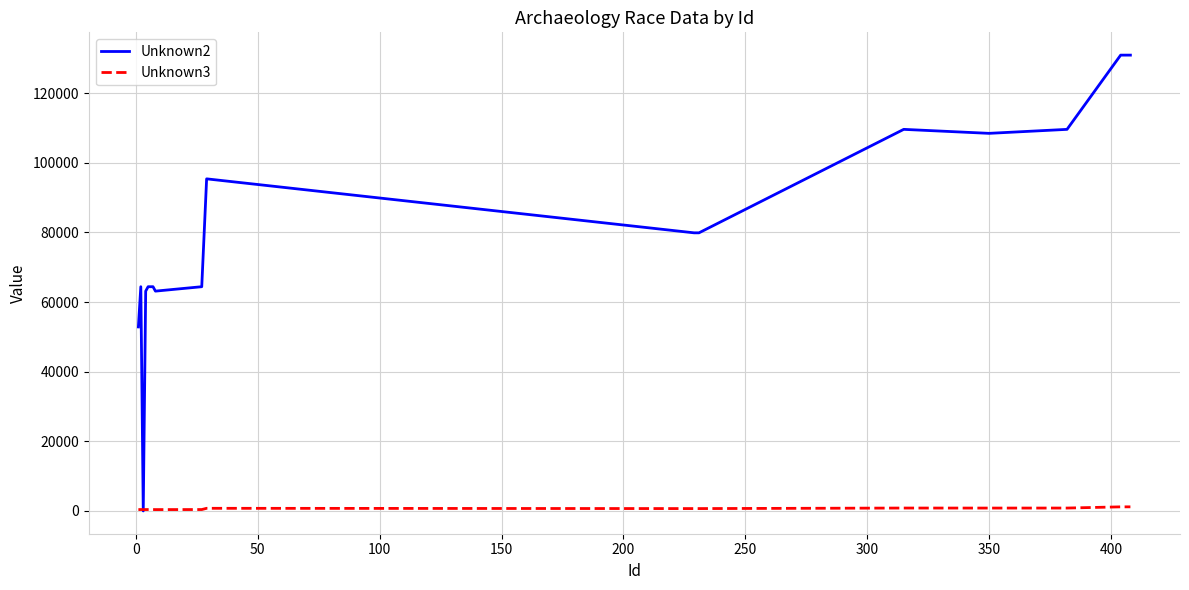

Which series has the largest total across all categories?

Unknown2